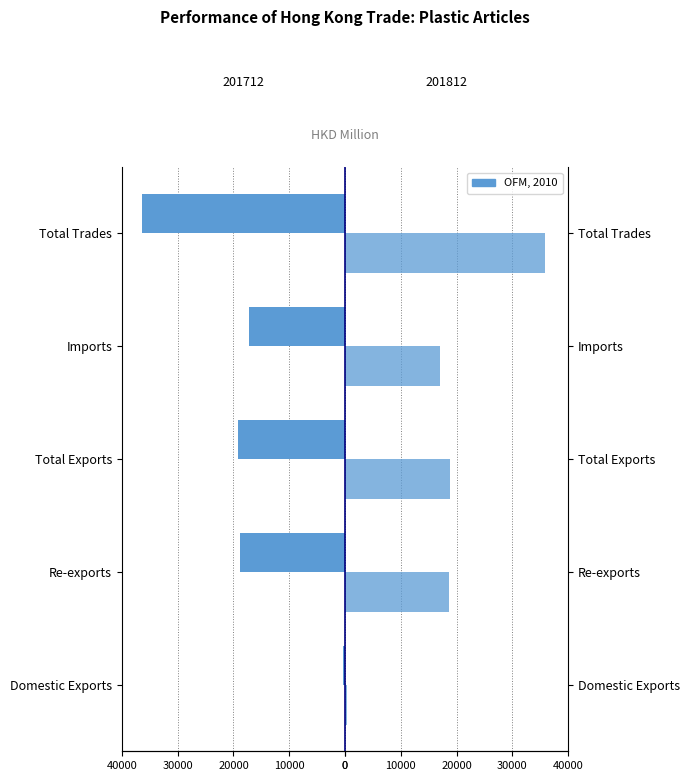

What is the maximum value shown in the chart?

35854.7